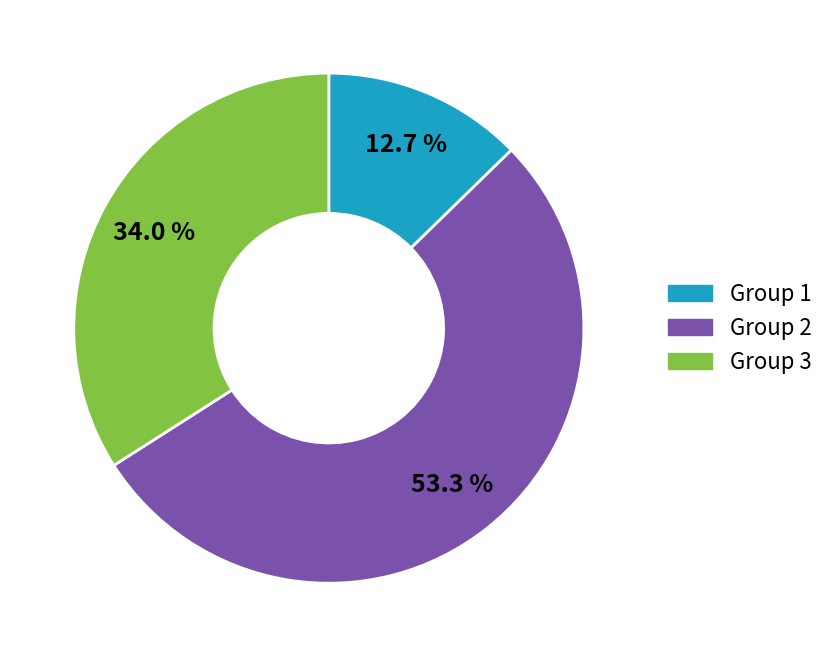

Does any single category account for the majority?

Yes